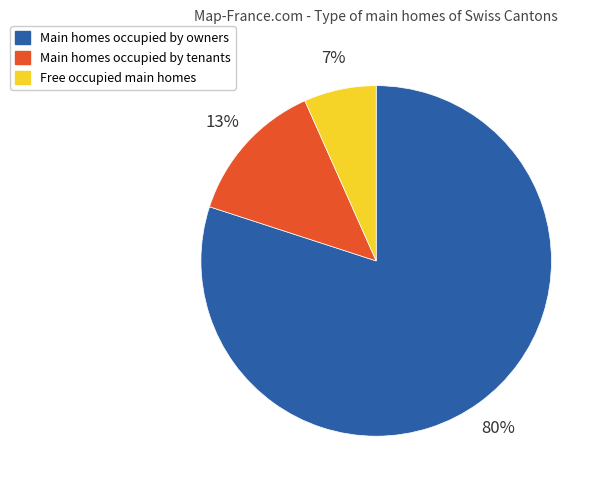

To the nearest percent, what is the difference between the largest and smallest slice percentages?

73%